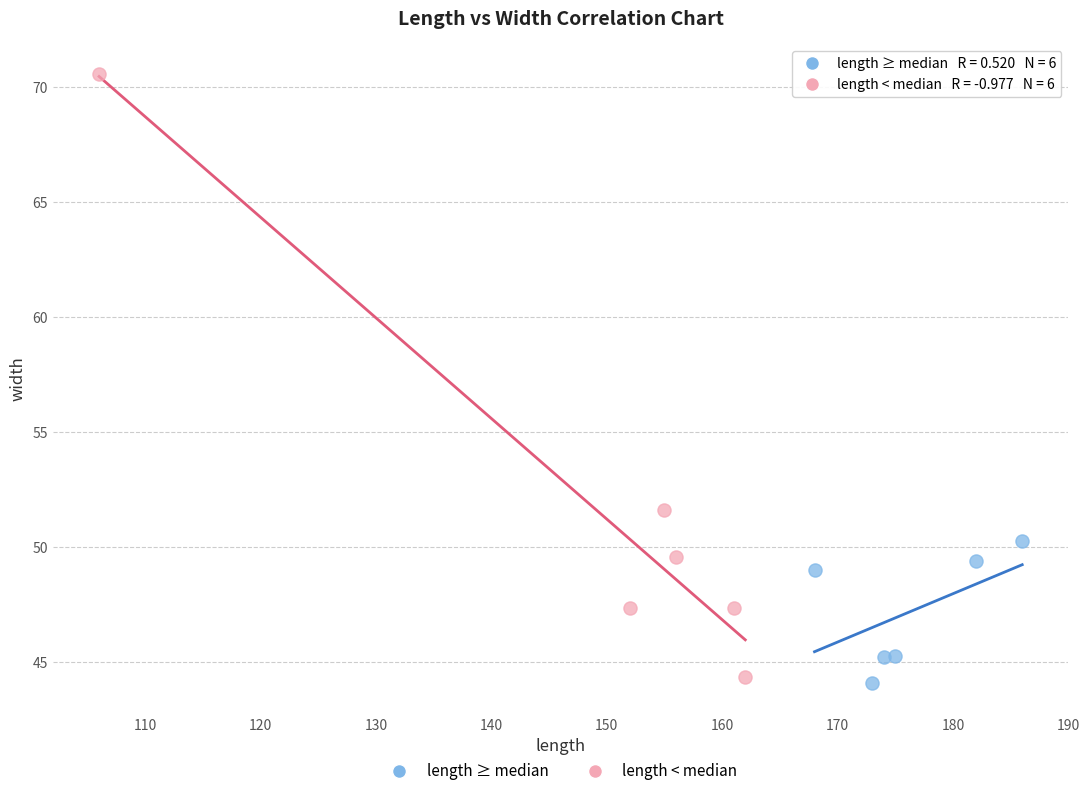

Which series has the widest spread of Y values?

length < median